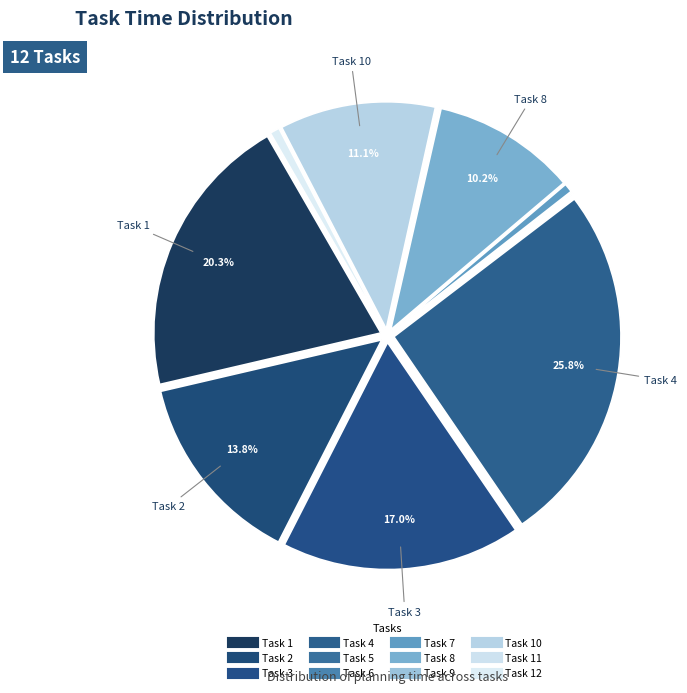

How many slices are in this pie chart?

12